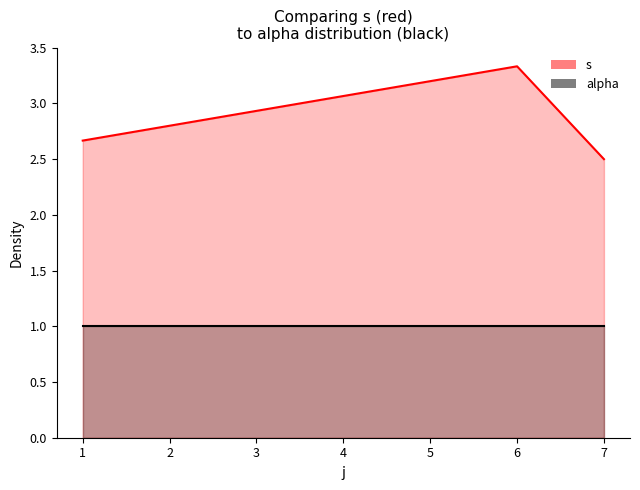

What are all the series names shown in the legend?

s, alpha